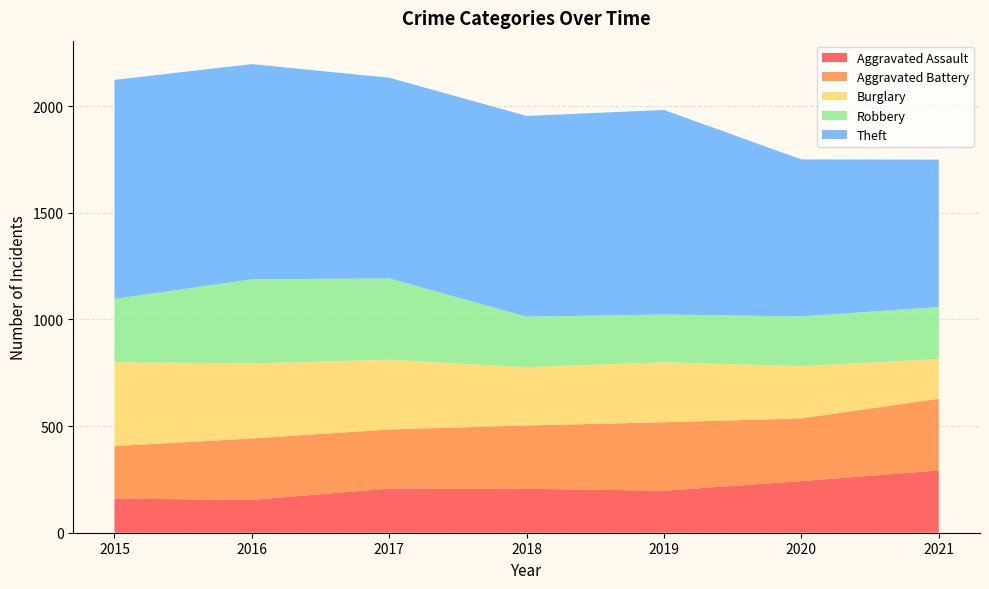

Reading left to right, list all the values displayed in this chart.

Aggravated Assault: 2015=160	2016=154	2017=207	2018=206	2019=197	2020=242	2021=292
Aggravated Battery: 2015=246	2016=288	2017=277	2018=297	2019=321	2020=294	2021=336
Burglary: 2015=393	2016=352	2017=327	2018=273	2019=281	2020=245	2021=186
Robbery: 2015=297	2016=394	2017=381	2018=237	2019=224	2020=233	2021=244
Theft: 2015=1027	2016=1009	2017=941	2018=941	2019=959	2020=736	2021=691